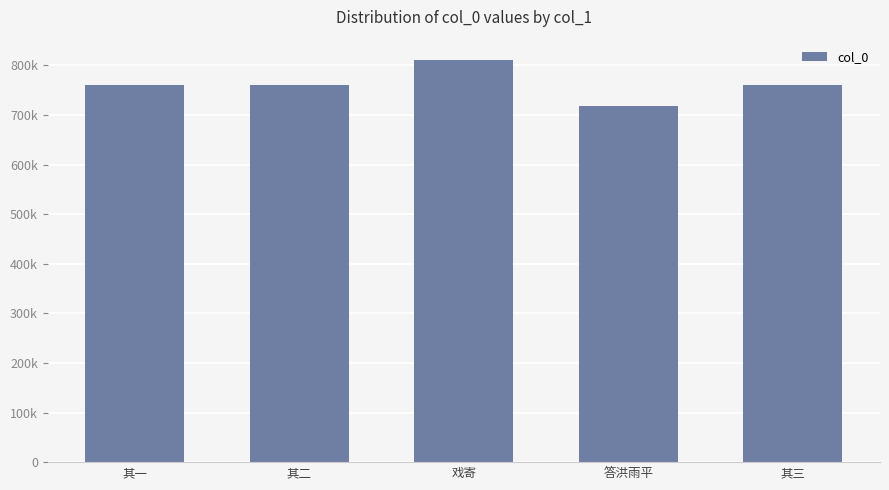

Which label corresponds to the largest value in the chart?

戏寄